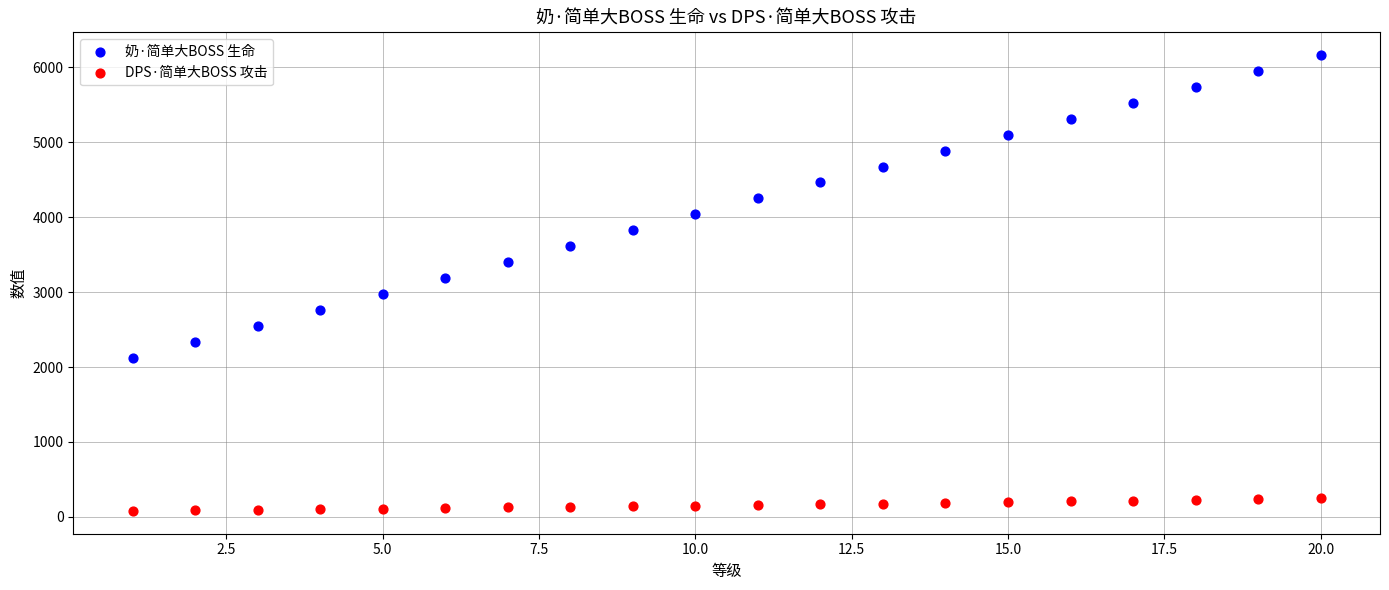

What are all the series names shown in the legend?

奶·简单大BOSS 生命, DPS·简单大BOSS 攻击